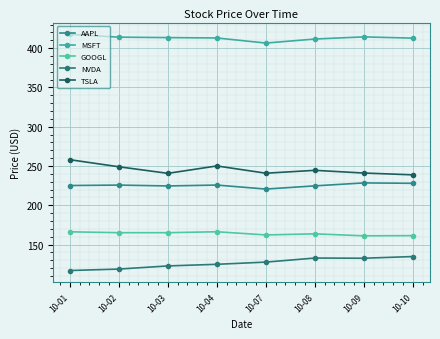

What is the spread (max minus min) of values at 10-02?

295.2